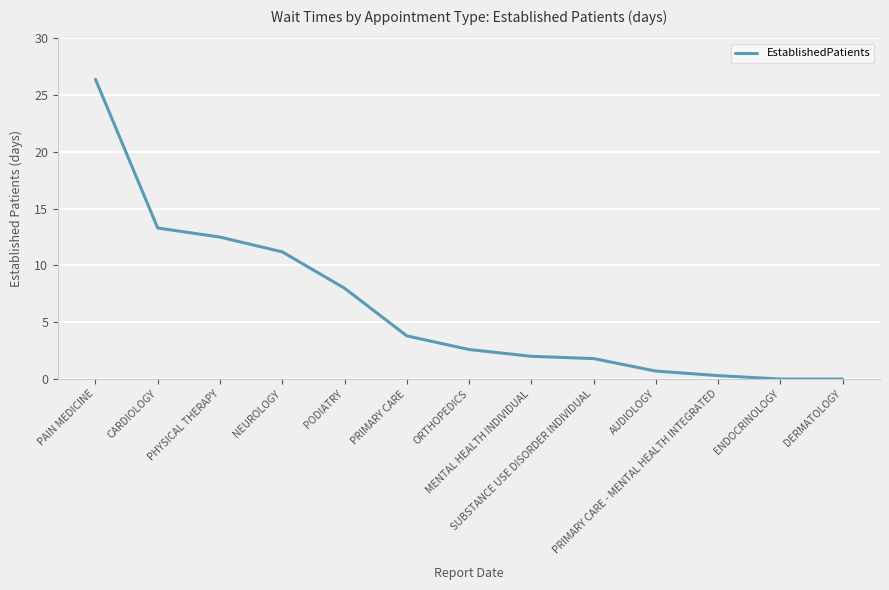

What position from the left is SUBSTANCE USE DISORDER INDIVIDUAL?

9